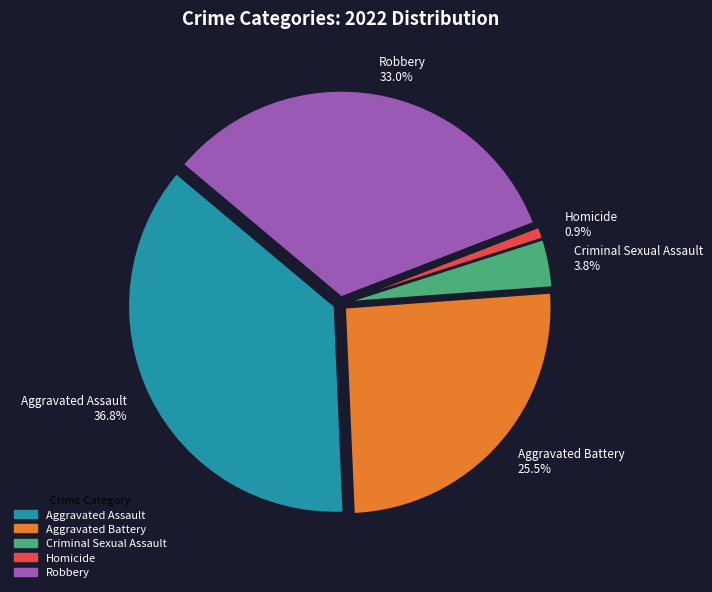

Combined, what portion of the pie is Aggravated Assault and Aggravated Battery?

62.3%